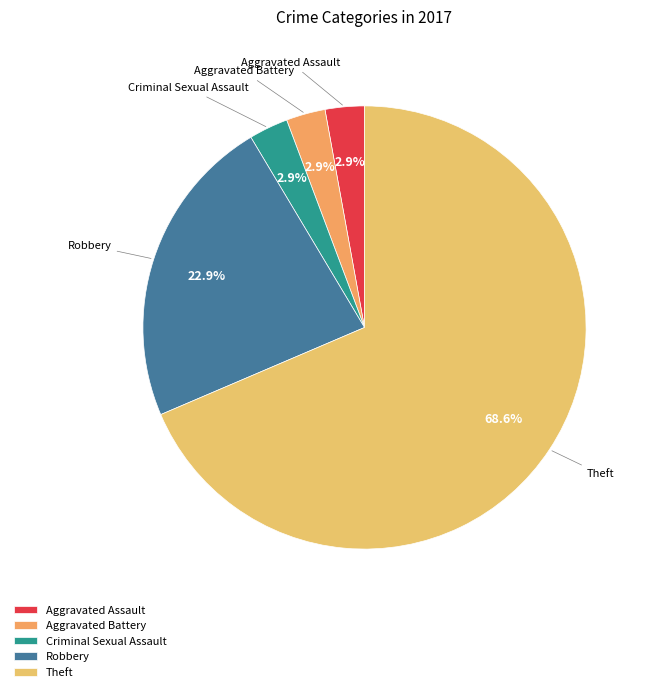

What is the majority slice?

Theft